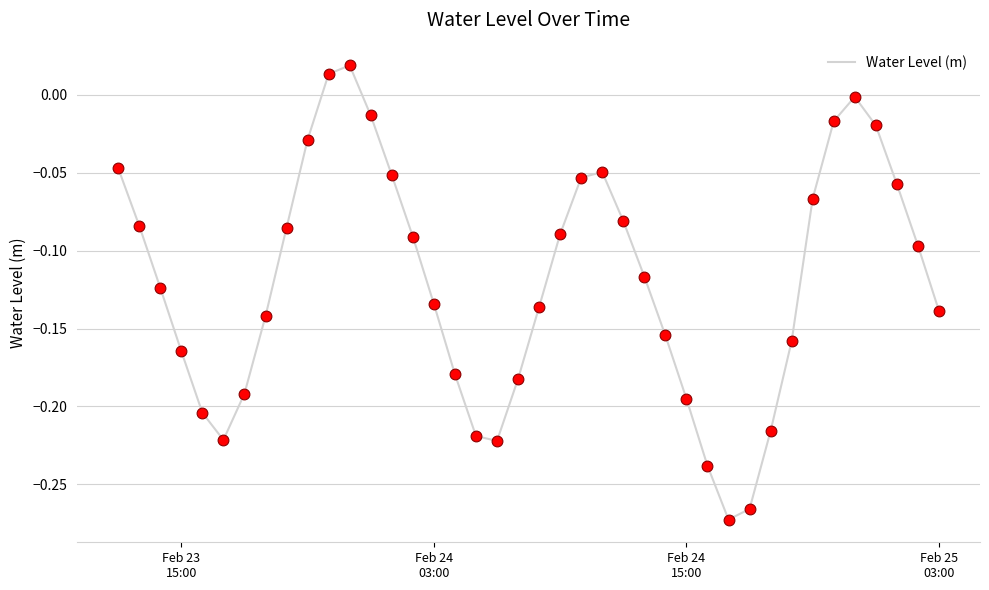

What is the difference between the maximum and minimum values?

0.3